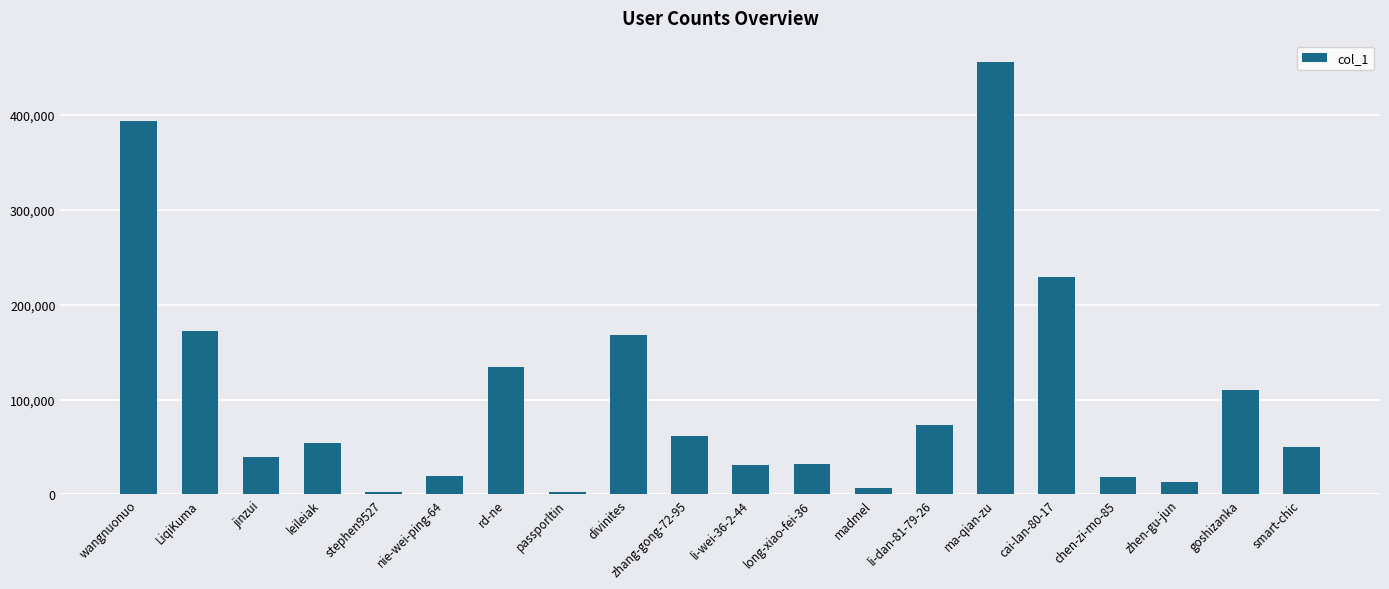

What is the average value?

103360